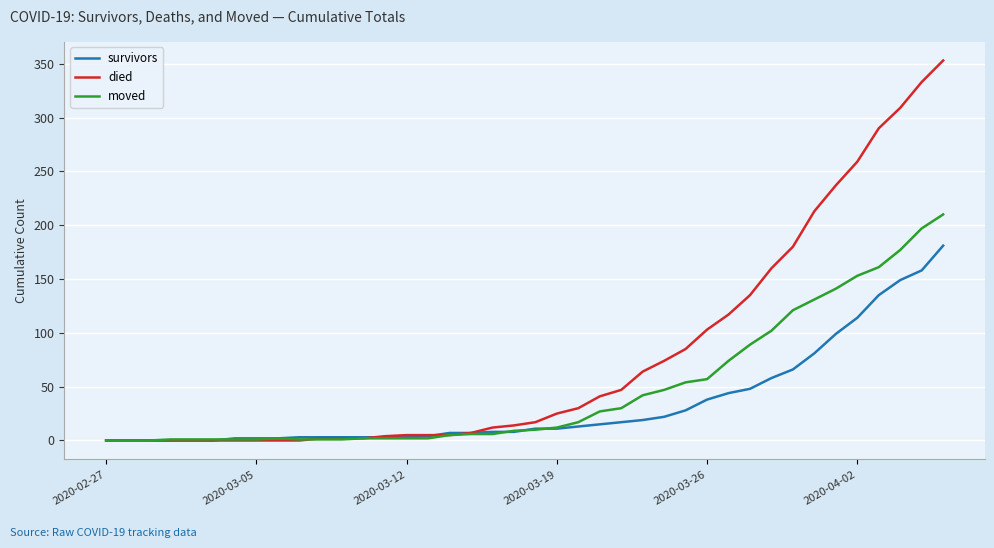

Which series has the largest range (max minus min)?

died